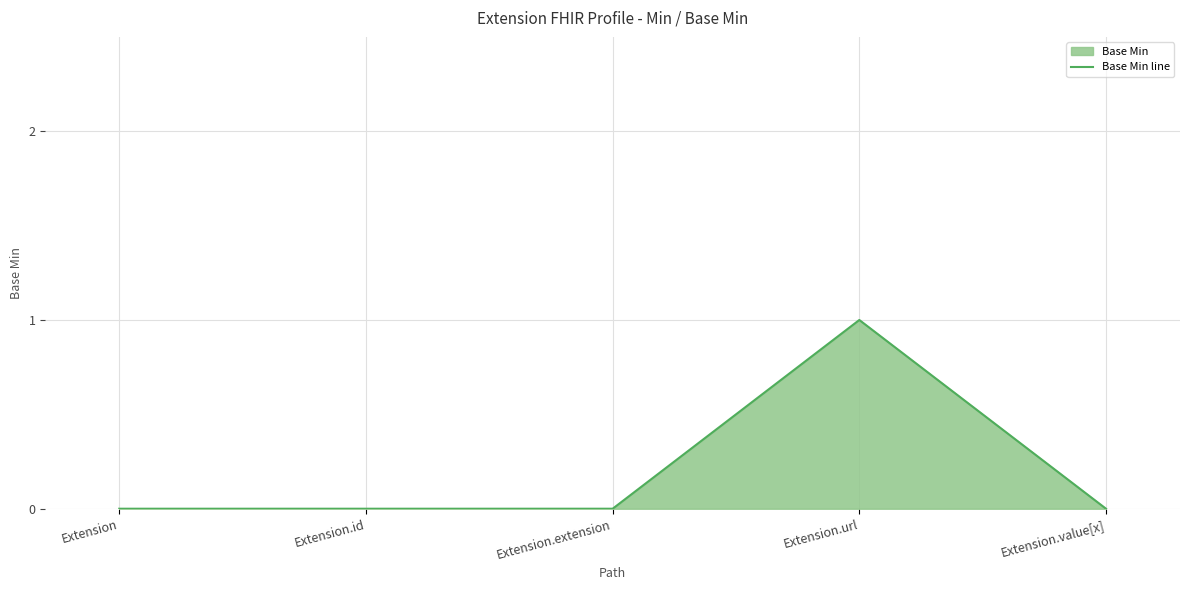

How many values are between 0 and 1?

5